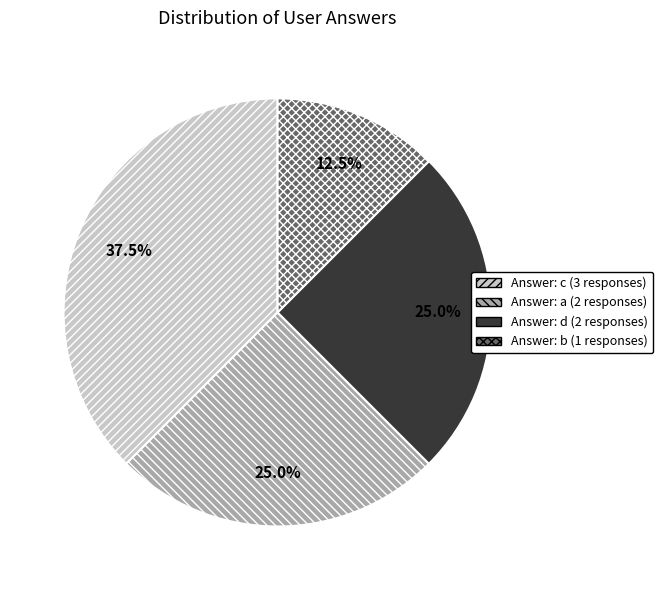

Is there any slice that represents more than half of the pie?

No